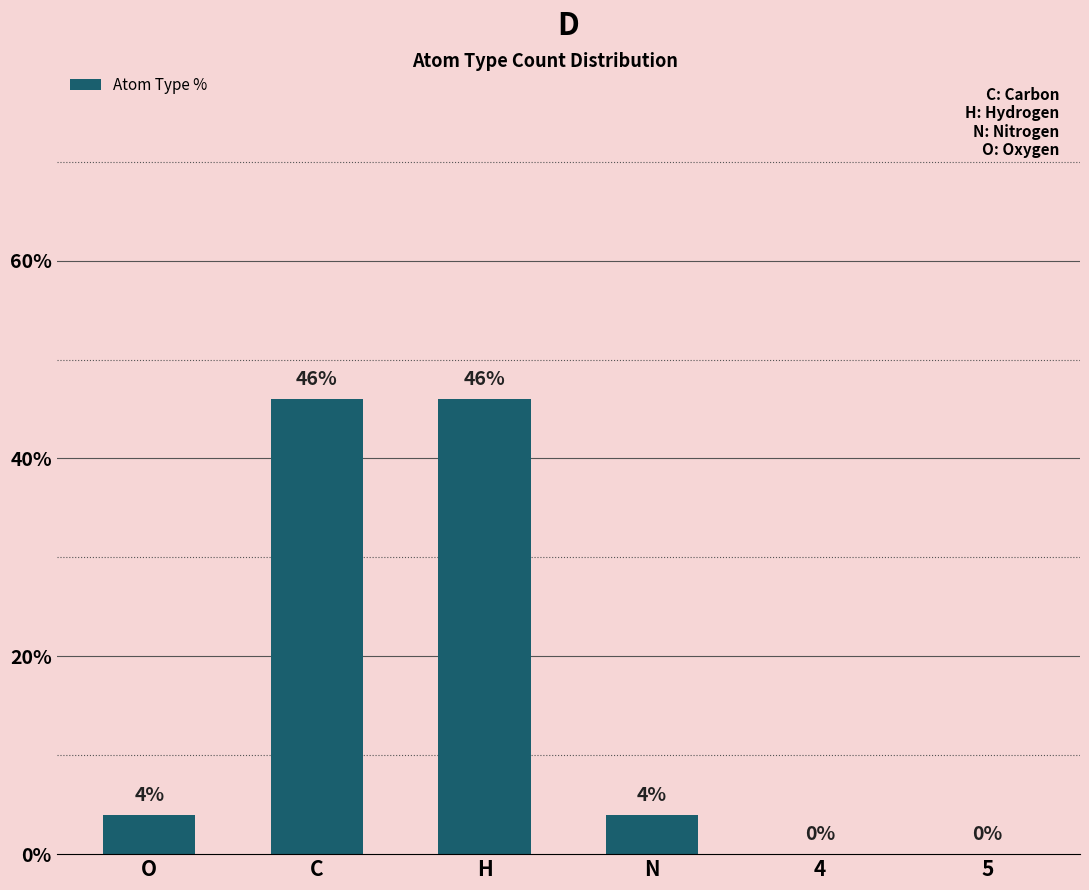

Reading right to left, what are all the values shown in this chart?

5=0	4=0	N=4	H=46	C=46	O=4